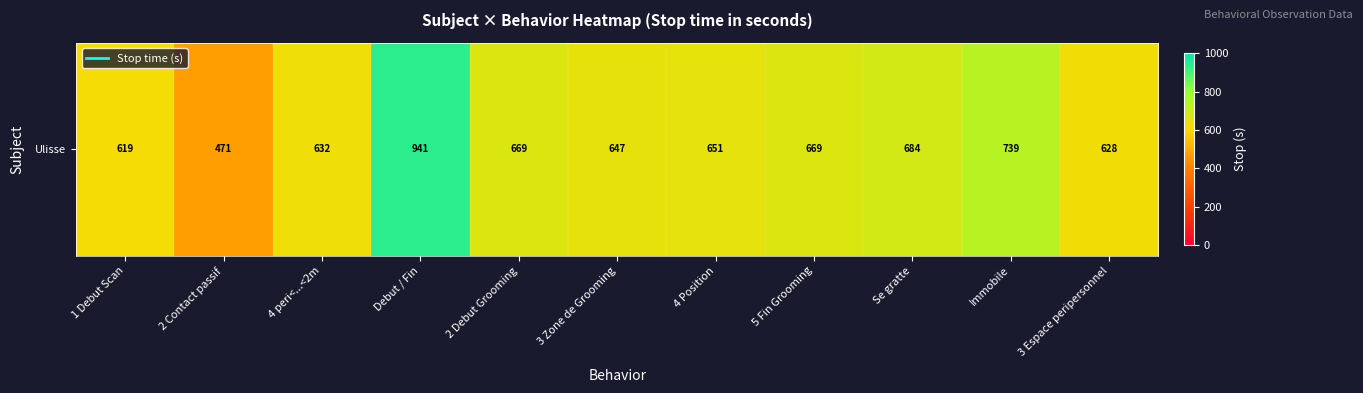

What is the minimum value shown in the chart?

470.6